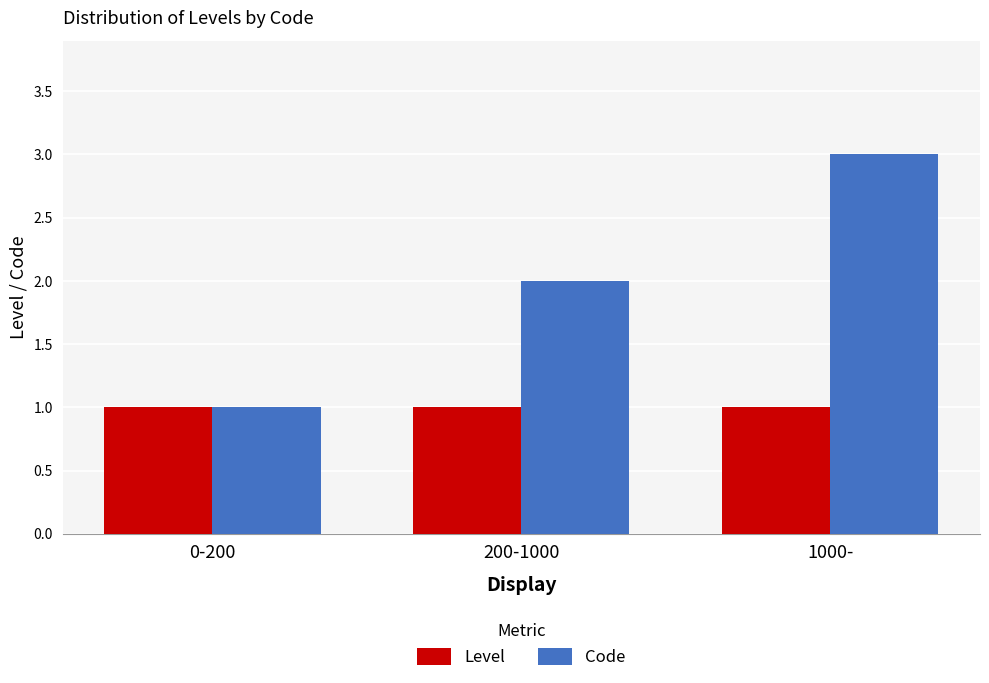

List the labels in order of Code value, smallest first.

0-200, 200-1000, 1000-